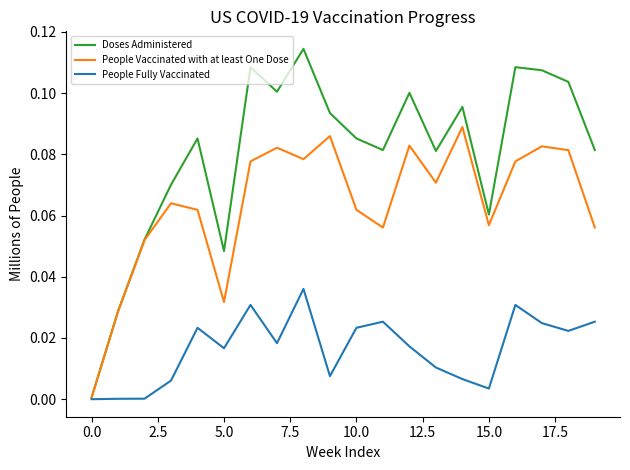

Which series has the widest spread of values?

Doses Administered